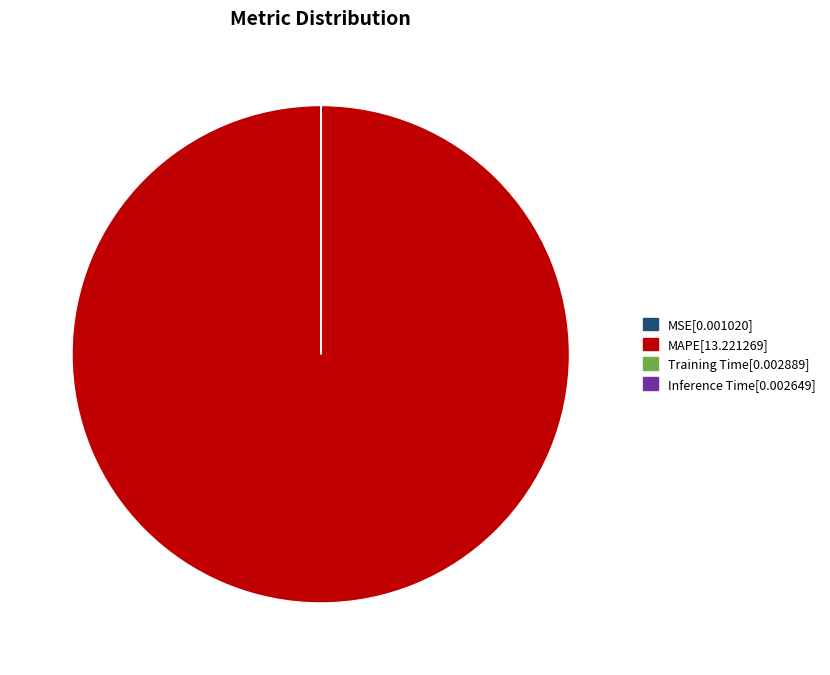

What is the majority slice?

MAPE